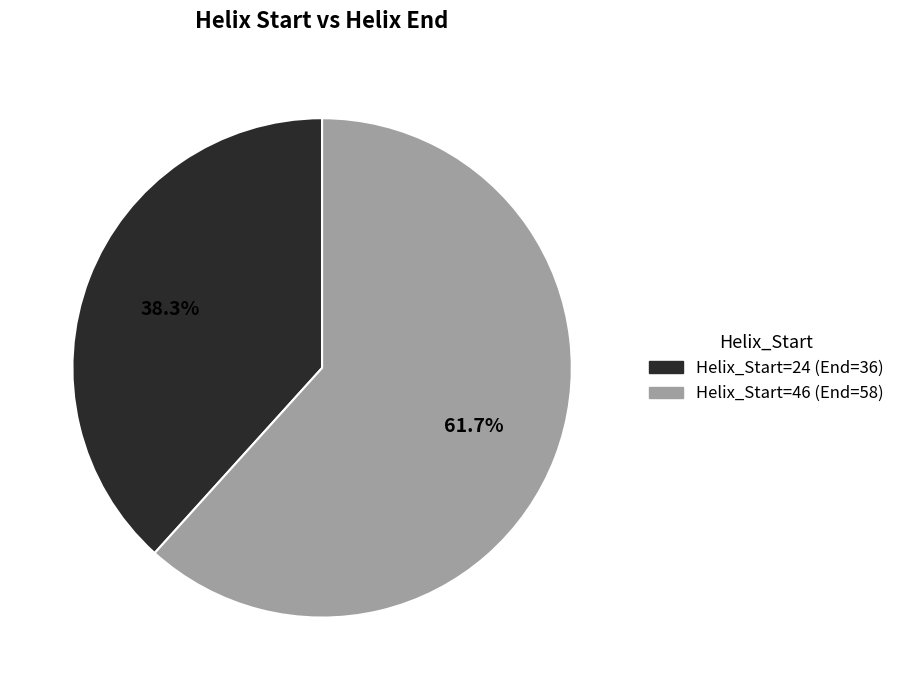

To the nearest percent, what is the difference between the largest and smallest slice percentages?

23%